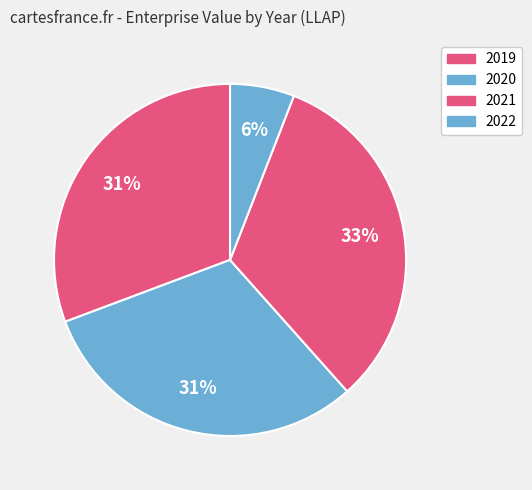

To the nearest percent, what portion does 2021 represent?

33%